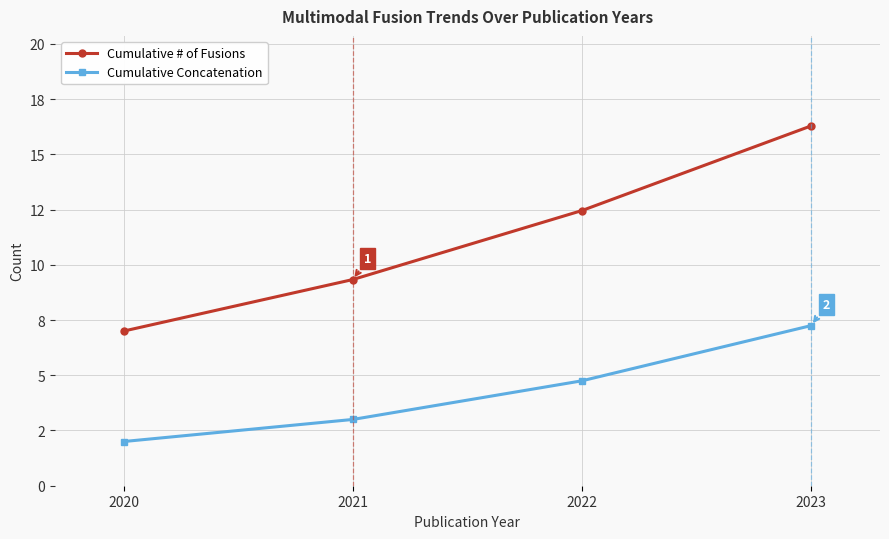

Read the Cumulative Concatenation value at 2021.

3.0